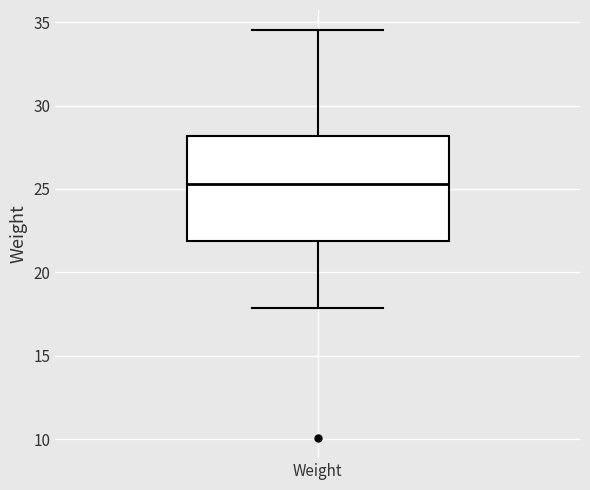

Transcribe this box plot: give where the median line is, the range the box spans, and where the two whiskers end, as read against the y-axis. The values are not printed on the chart, so give them approximately, as read against the axis.

median 25.5, box 22.0 to 28.0, whiskers 18.0 to 34.5